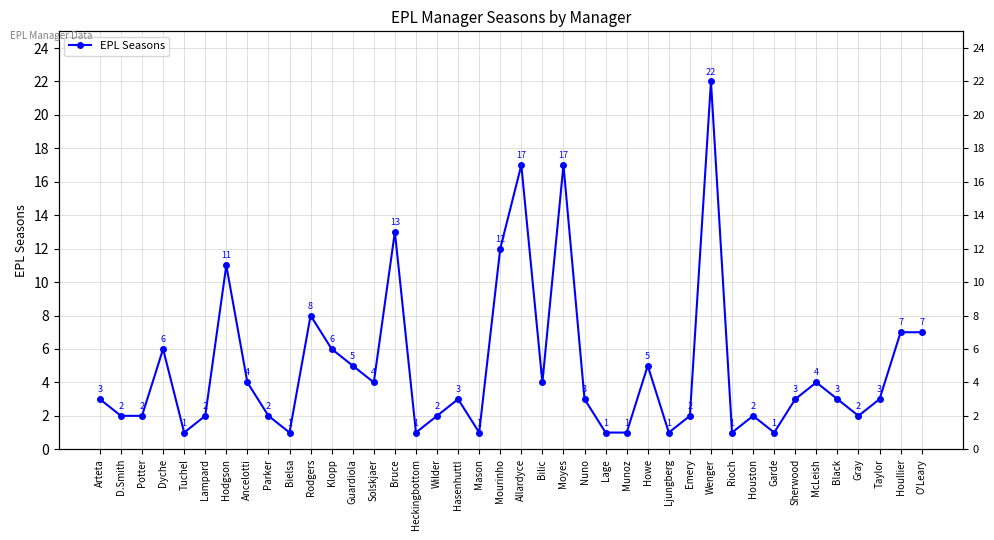

How many interior local valleys (lower than both neighbors) does the data have?

10